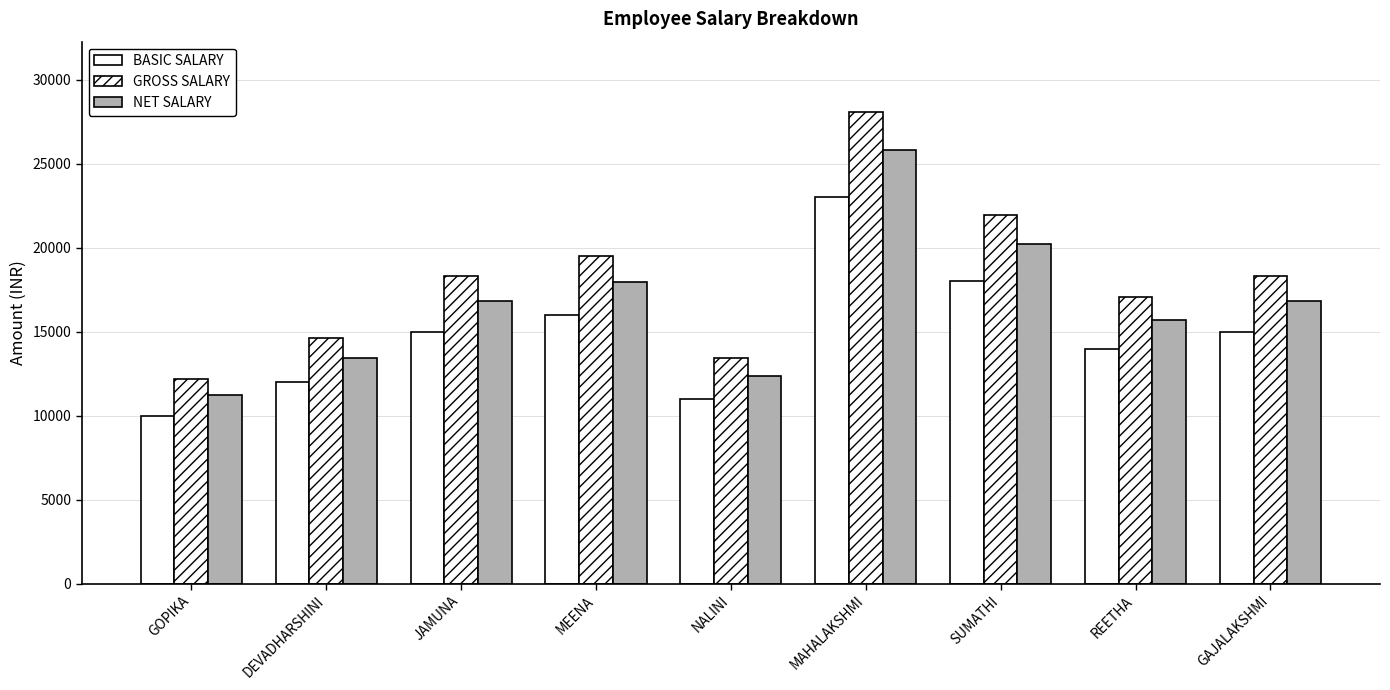

Reading left to right, what are all the values shown in this chart?

BASIC SALARY: GOPIKA=10000.0	DEVADHARSHINI=12000.0	JAMUNA=15000.0	MEENA=16000.0	NALINI=11000.0	MAHALAKSHMI=23000.0	SUMATHI=18000.0	REETHA=14000.0	GAJALAKSHMI=15000.0
GROSS SALARY: GOPIKA=12200.0	DEVADHARSHINI=14640.0	JAMUNA=18300.0	MEENA=19520.0	NALINI=13420.0	MAHALAKSHMI=28060.0	SUMATHI=21960.0	REETHA=17080.0	GAJALAKSHMI=18300.0
NET SALARY: GOPIKA=11224.0	DEVADHARSHINI=13468.8	JAMUNA=16836.0	MEENA=17958.4	NALINI=12346.4	MAHALAKSHMI=25815.2	SUMATHI=20203.2	REETHA=15713.2	GAJALAKSHMI=16836.0